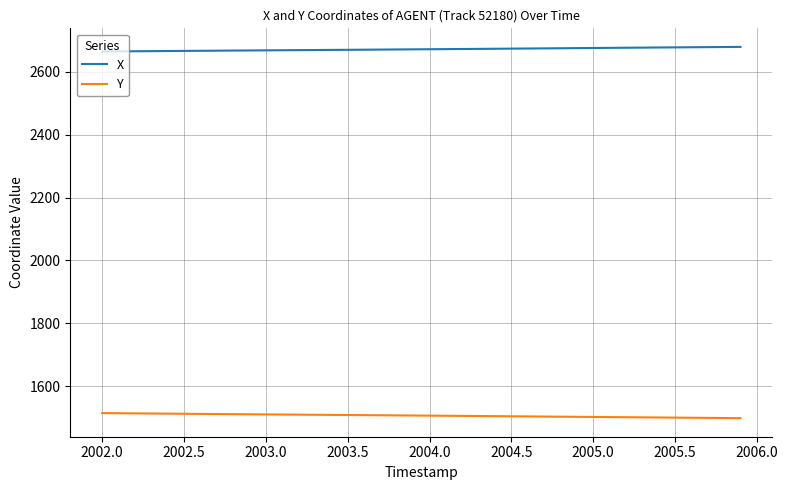

Rank the series by their maximum value, from lowest to highest.

Y, X